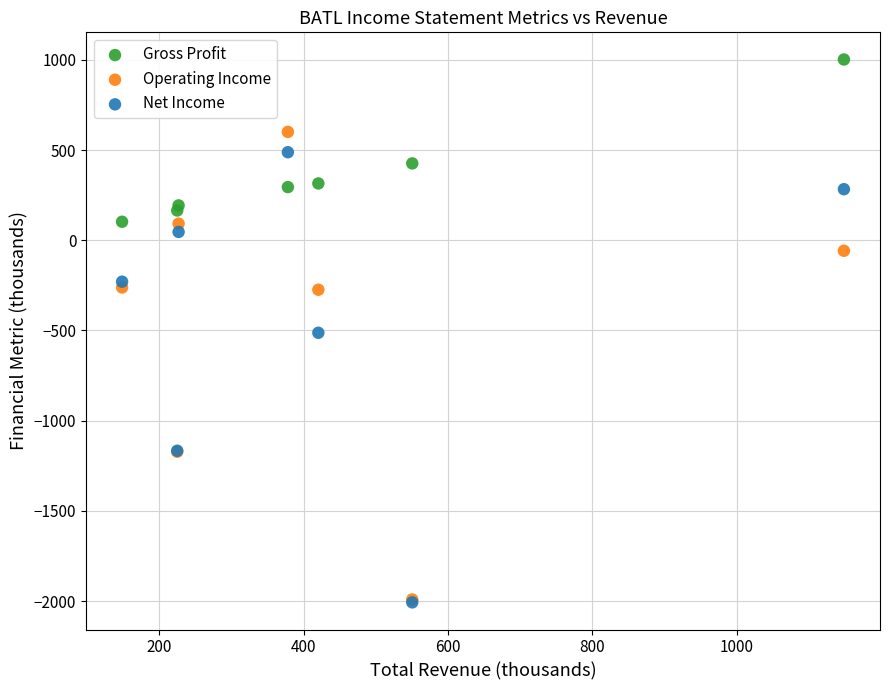

In the Operating Income series, what Y value is closest to -695?

-274.3